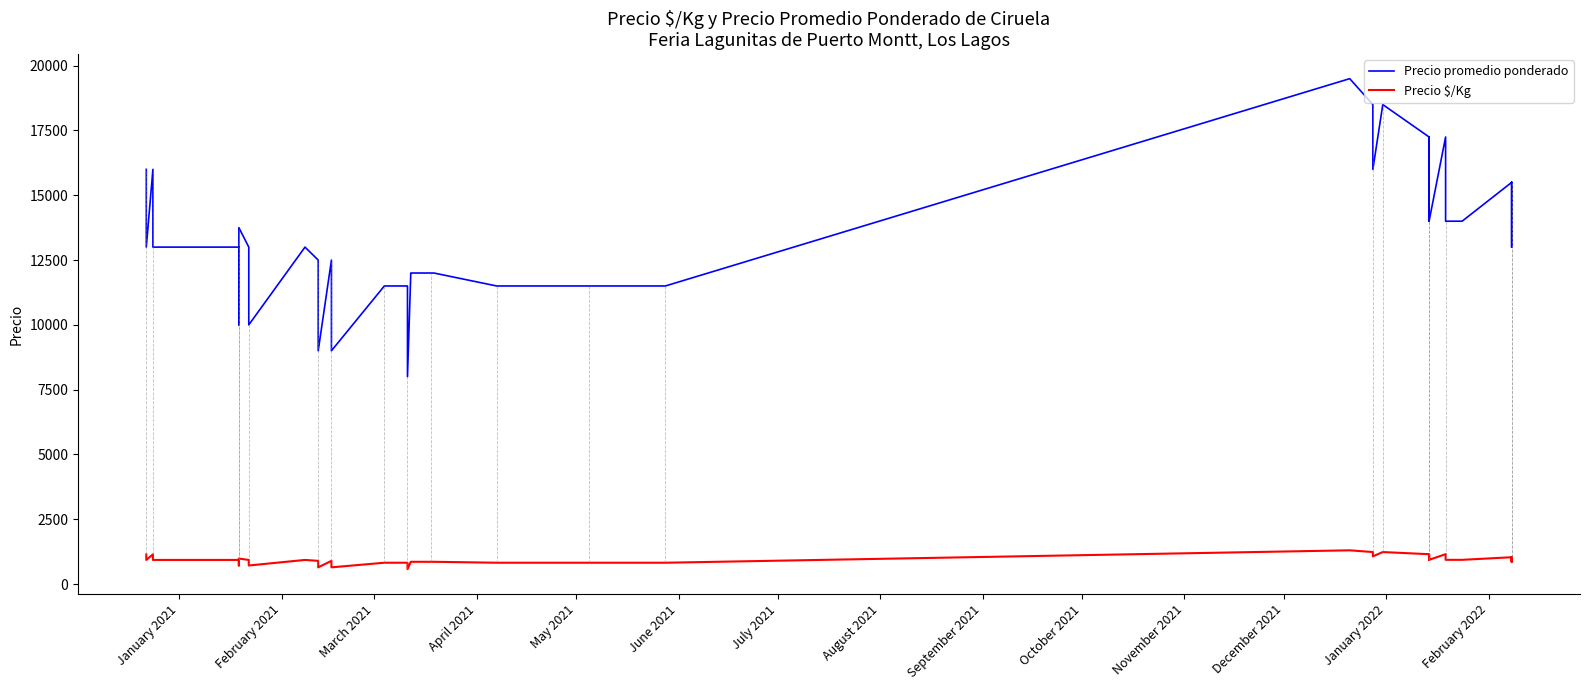

What are all the series names shown in the legend?

Precio promedio ponderado, Precio $/Kg